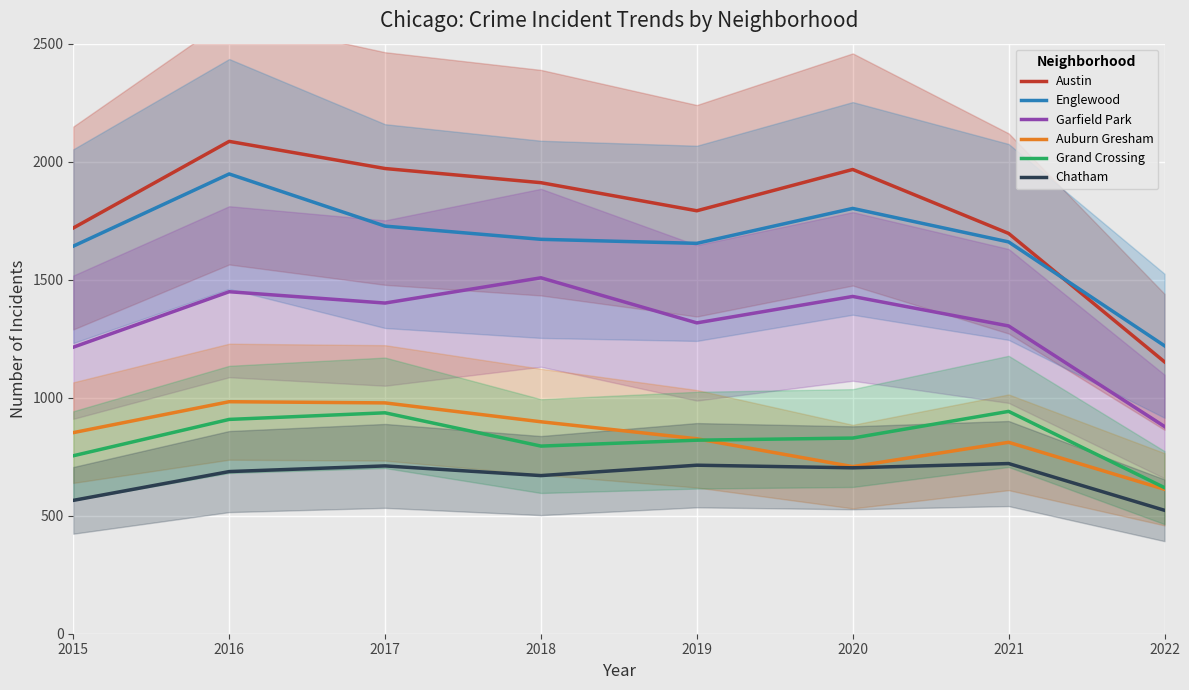

Rank the series by their maximum value, from lowest to highest.

Chatham, Grand Crossing, Auburn Gresham, Garfield Park, Englewood, Austin